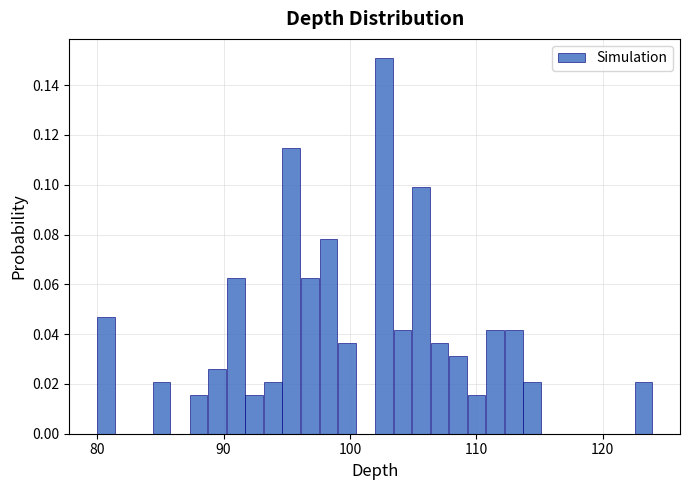

Read against the x-axis, roughly where is the centre of the tallest bar?

103